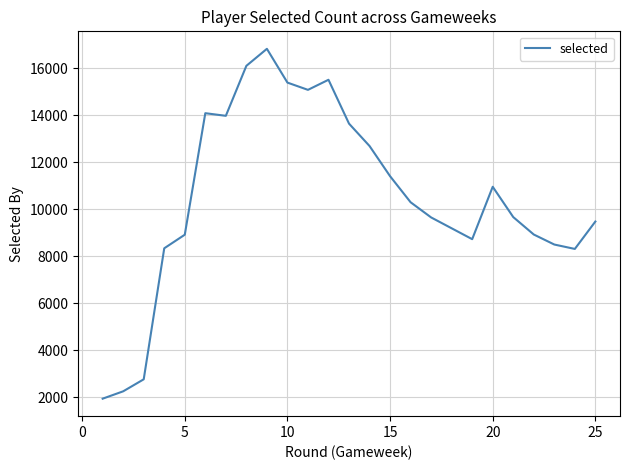

What is the minimum value shown in the chart?

1933